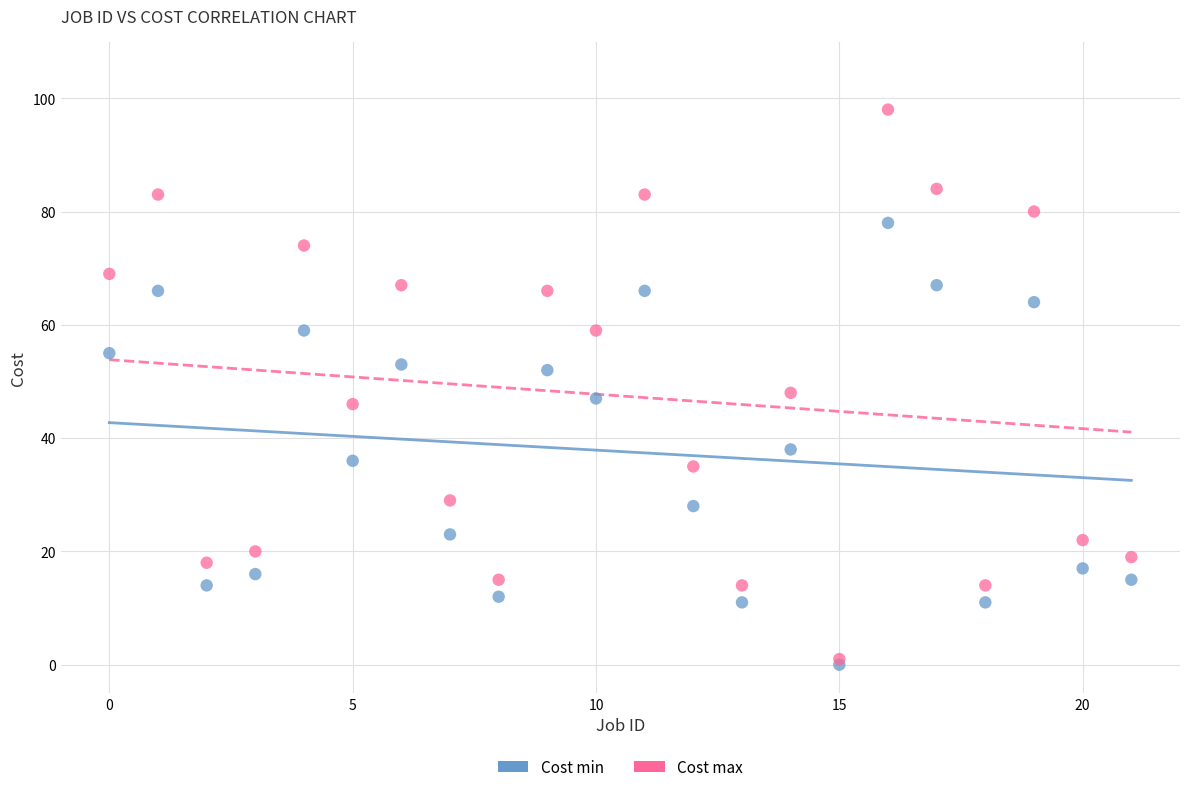

Which series has the widest spread of Y values?

Cost max